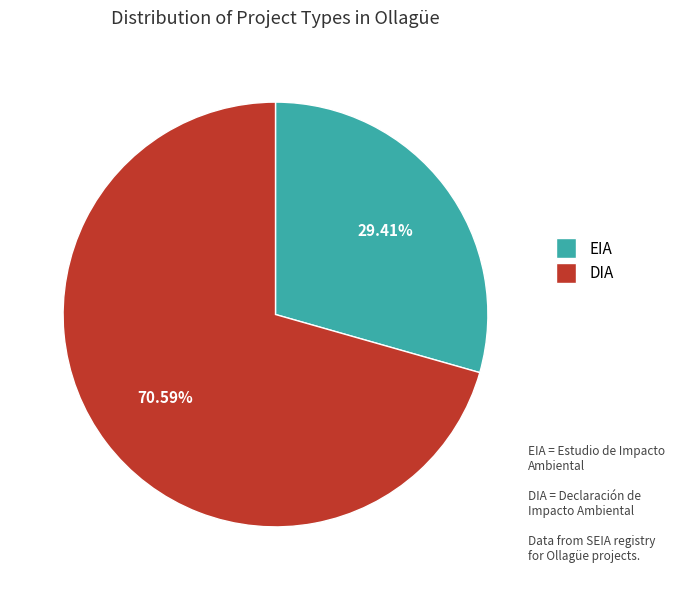

Which slice is the largest?

DIA